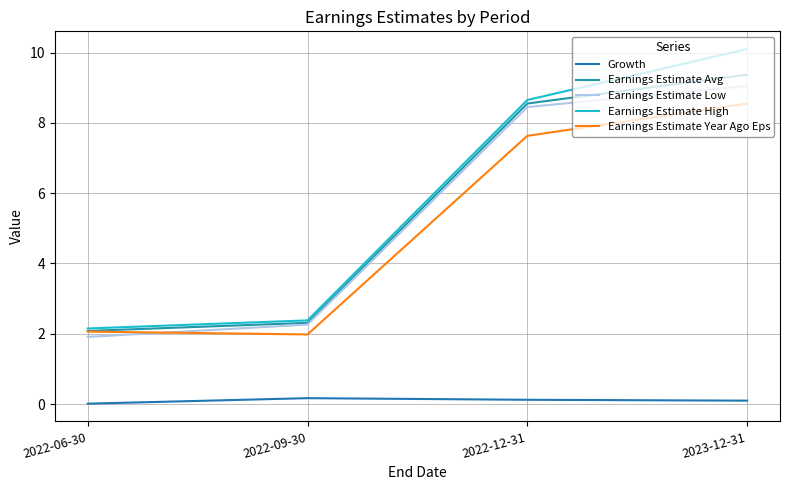

True or false: Earnings Estimate High has more than 2 interior local peaks.

False